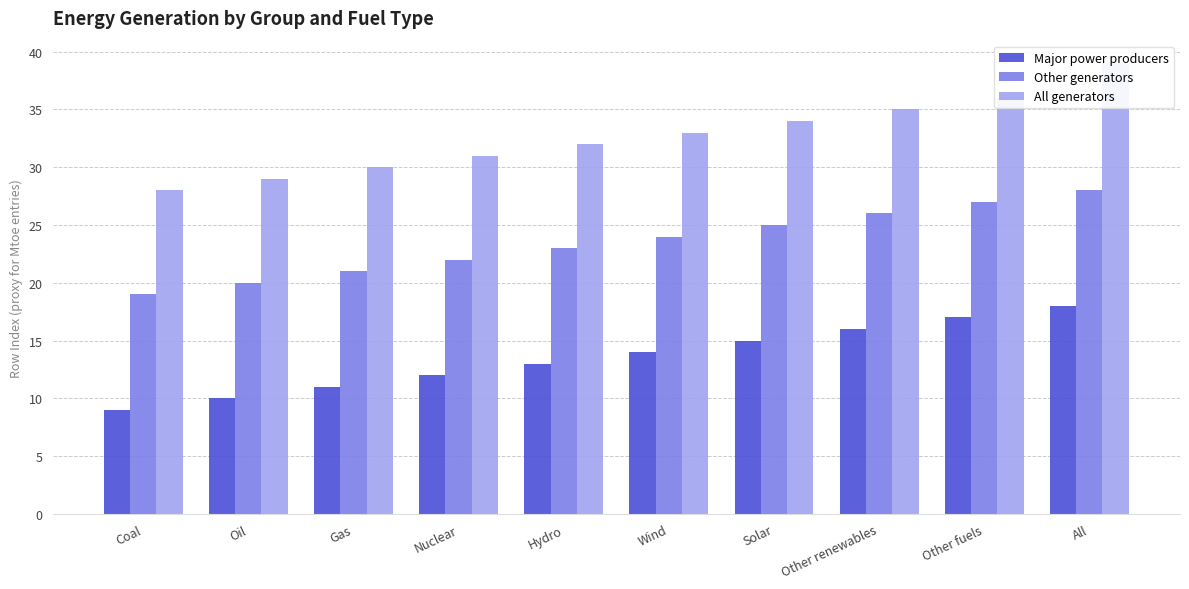

What is the difference between the maximum and minimum values in the Other generators series?

9